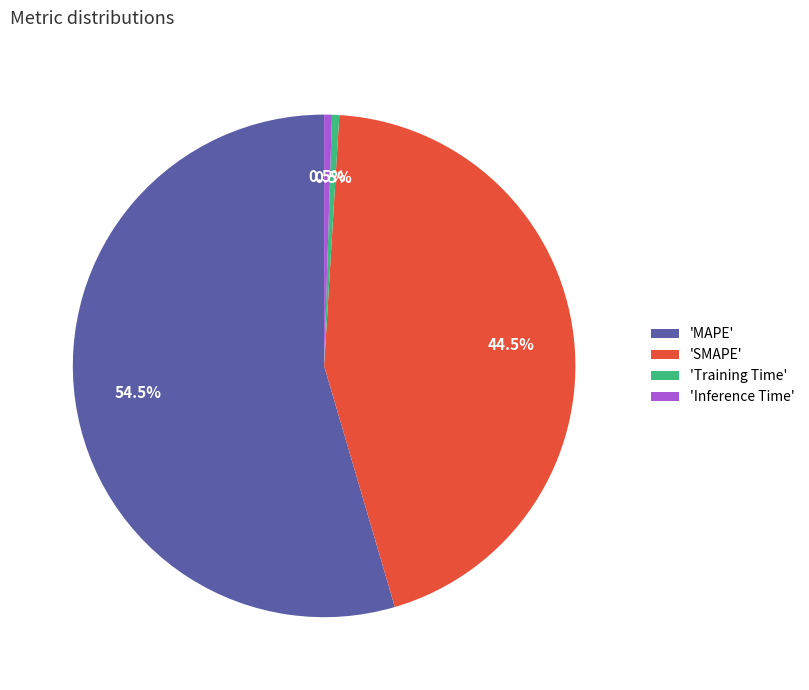

What is the largest slice in the pie chart?

'MAPE'